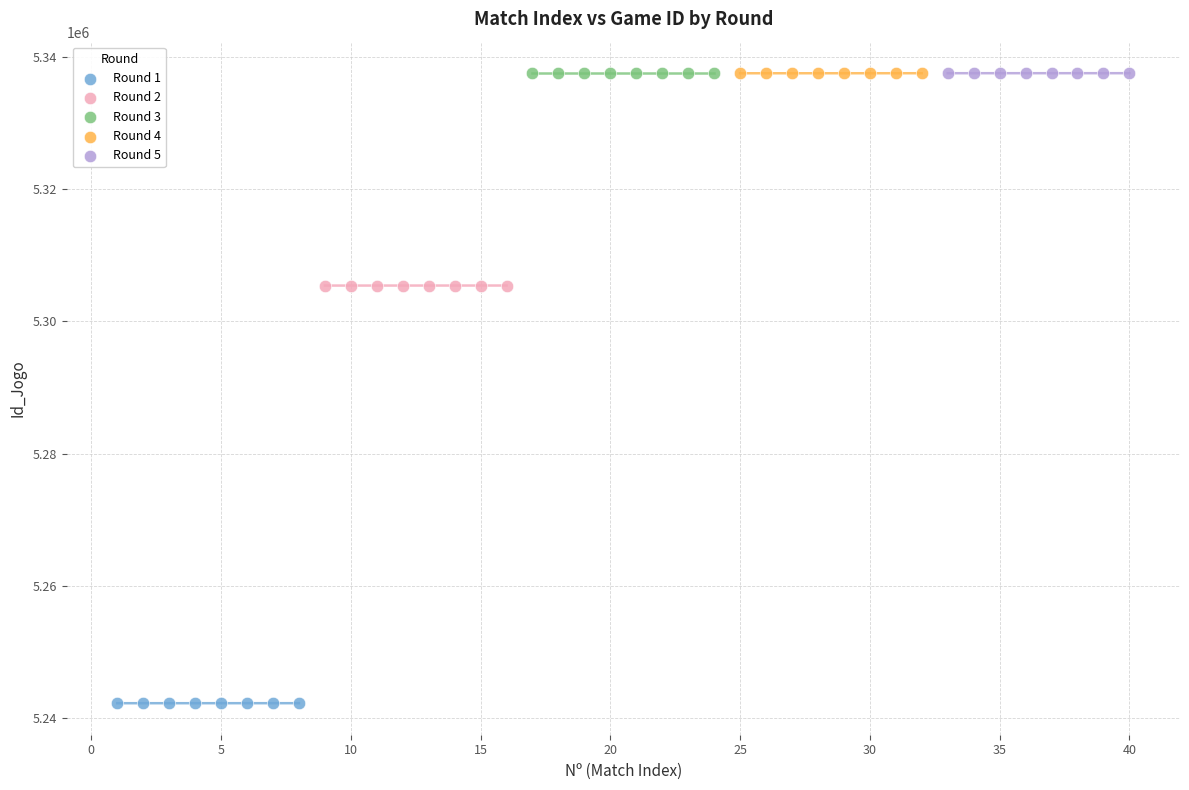

Which series contains the lowest Y value?

Round 1